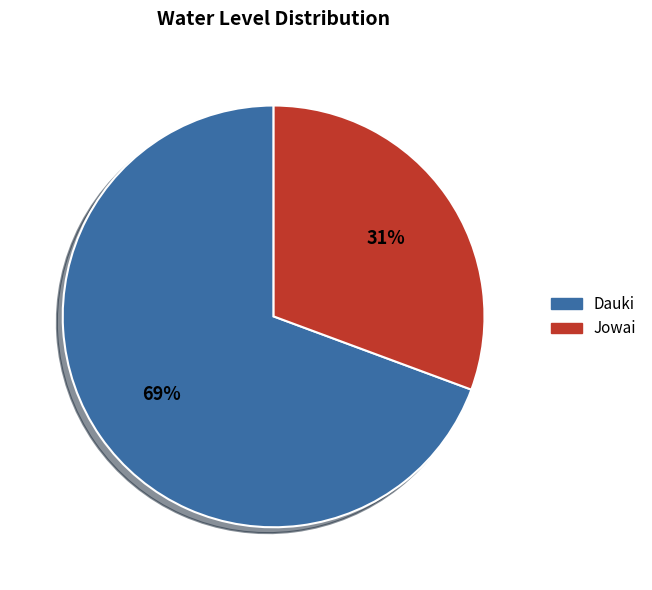

To the nearest percent, what is the average slice percentage?

50%